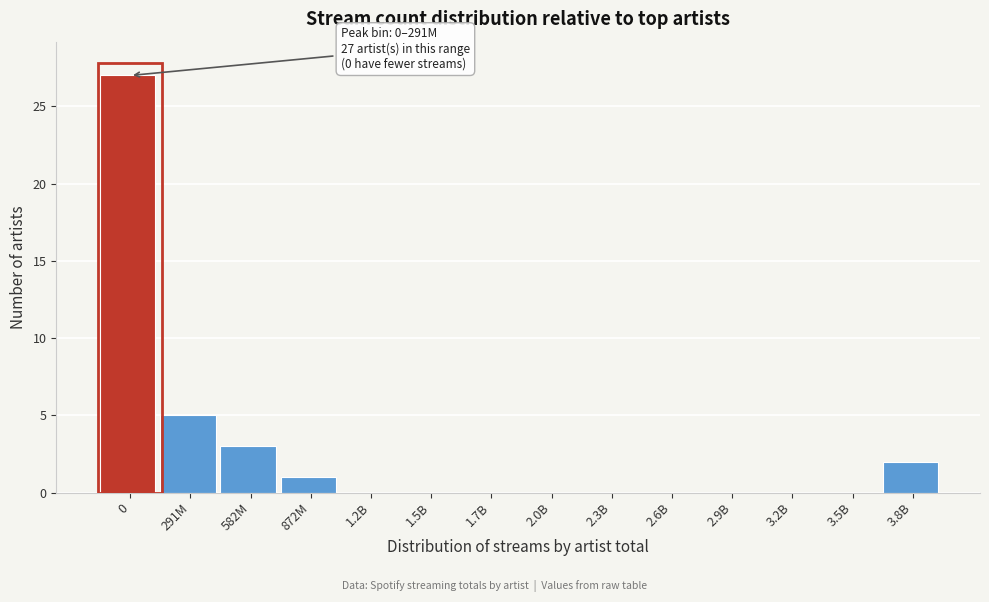

Reading left to right, extract all data points from this chart.

0=27	291M=5	582M=3	872M=1	1.2B=0	1.5B=0	1.7B=0	2.0B=0	2.3B=0	2.6B=0	2.9B=0	3.2B=0	3.5B=0	3.8B=2